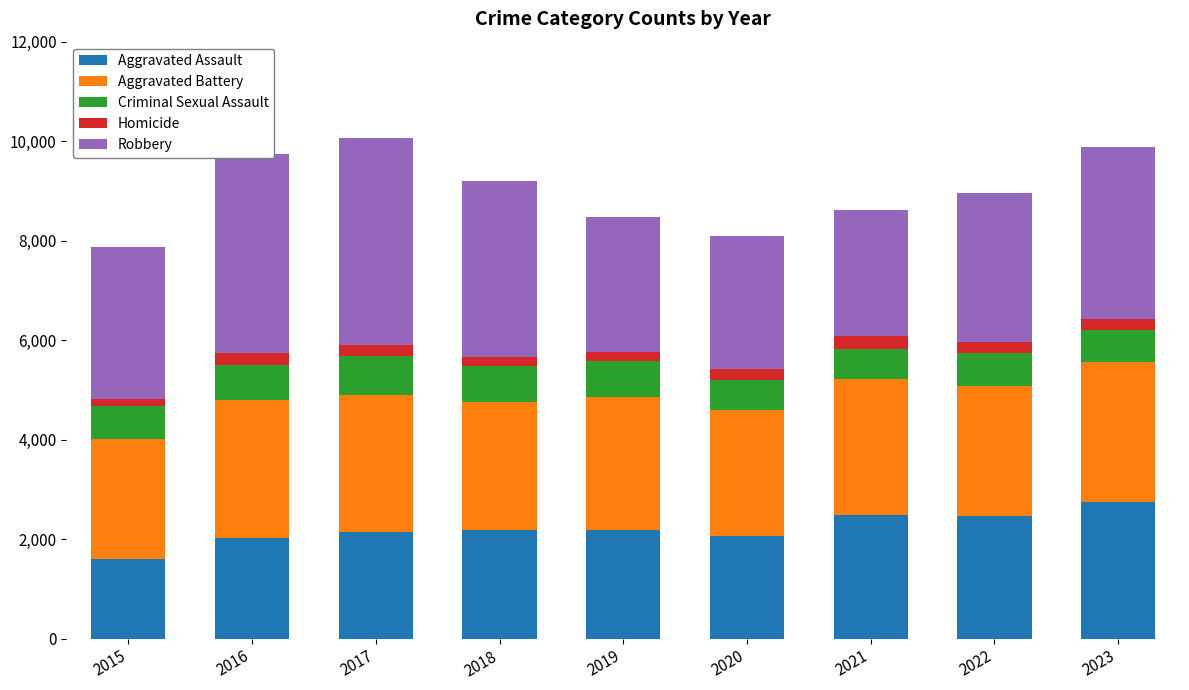

At which label does Aggravated Assault reach its peak?

2023